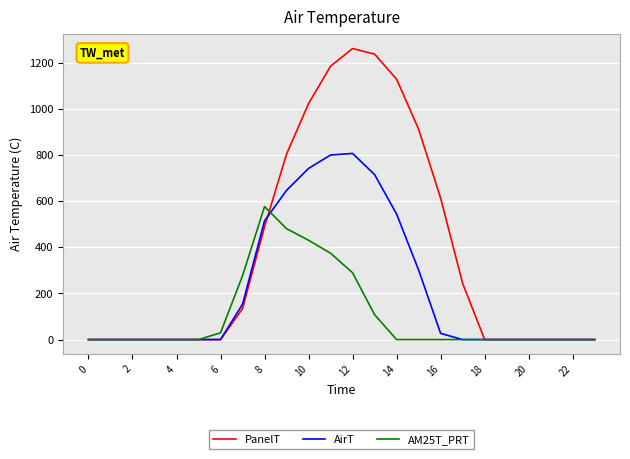

In AM25T_PRT, how many points are higher than both neighbors (excluding endpoints)?

1